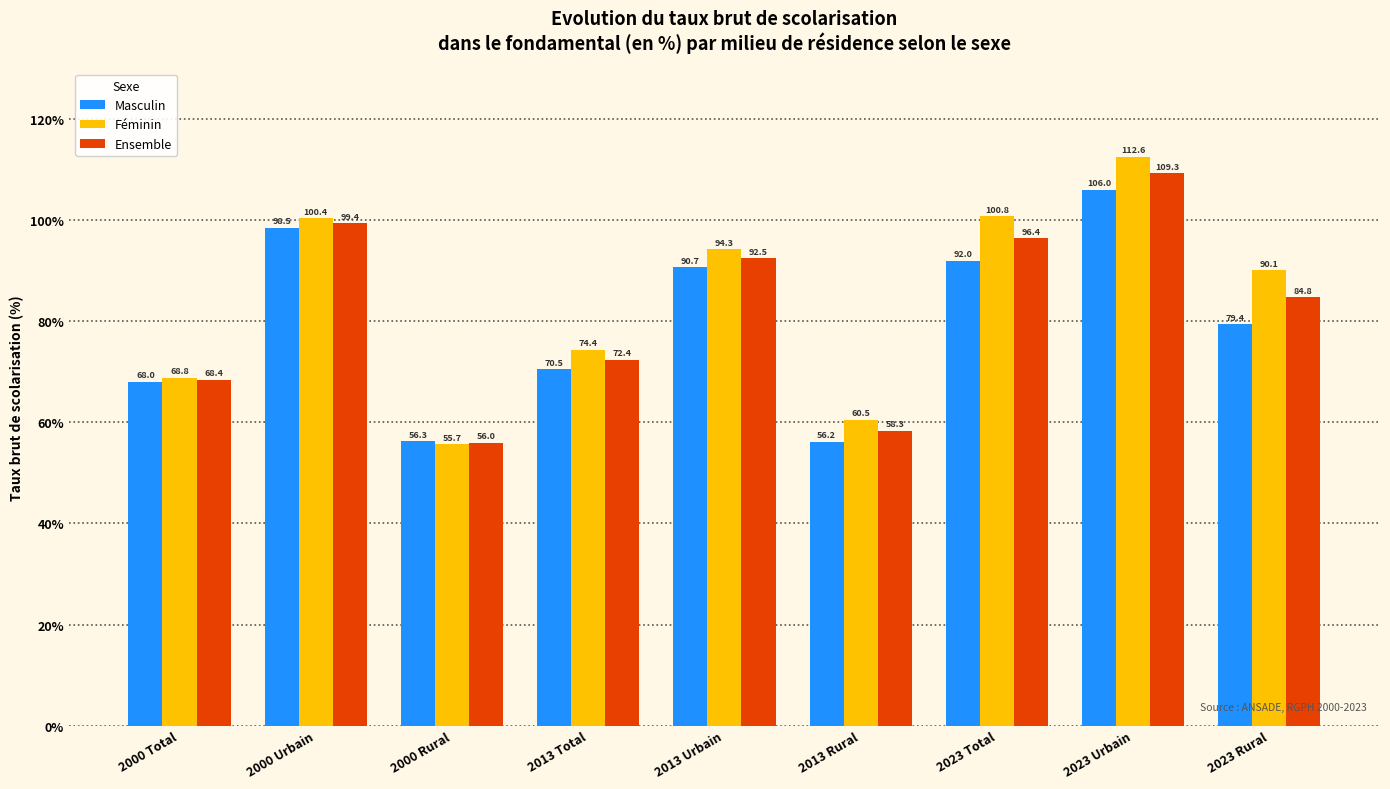

What is the sum of the Masculin values at 2023 Rural and 2000 Urbain?

177.9